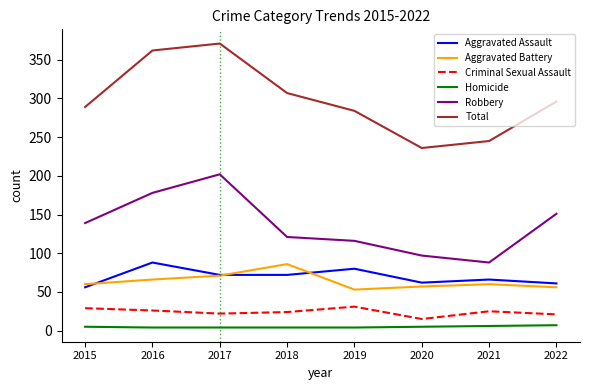

How many interior local peaks does the Aggravated Battery series have?

2